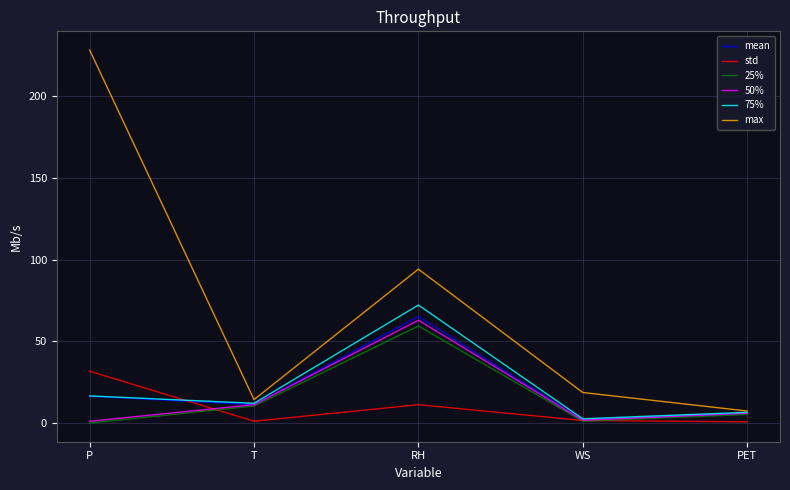

What is the total value across all series at RH?

365.0